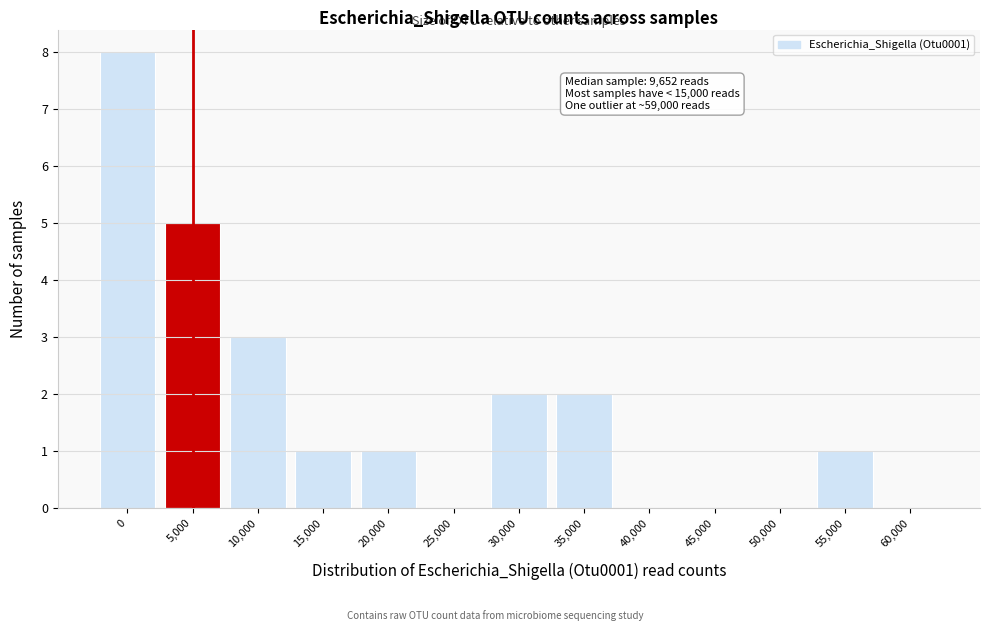

Reading left to right, transcribe all the data shown in this chart.

0=8	5,000=5	10,000=3	15,000=1	20,000=1	25,000=0	30,000=2	35,000=2	40,000=0	45,000=0	50,000=0	55,000=1	60,000=0